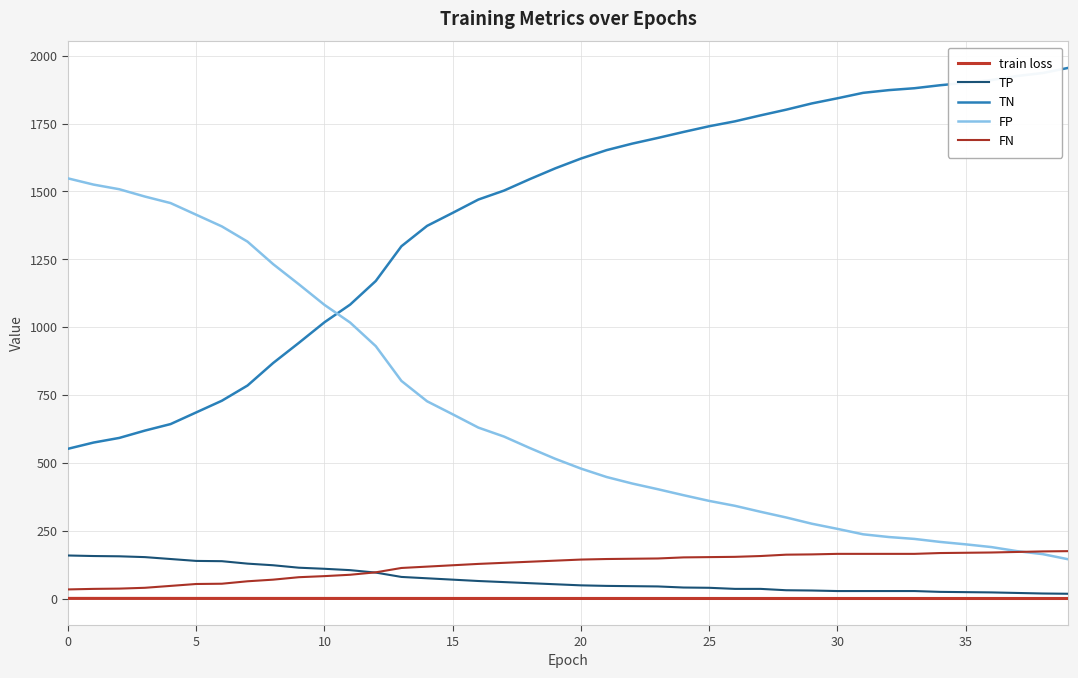

What is the value of the FP point at the 2nd from the left?

1525.0